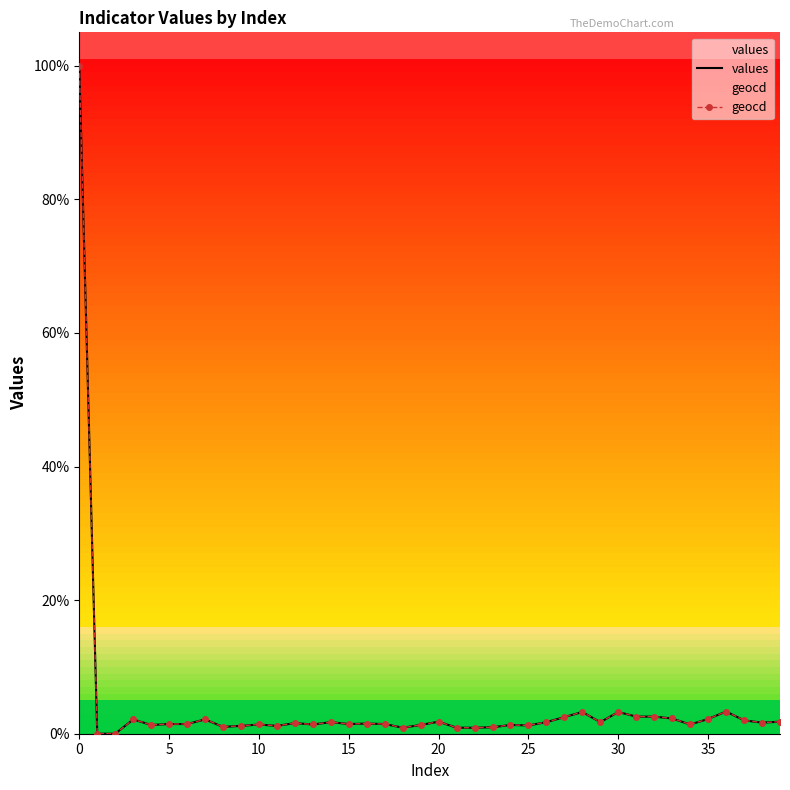

The geocd series shows 2.0 at 37. True or false?

True